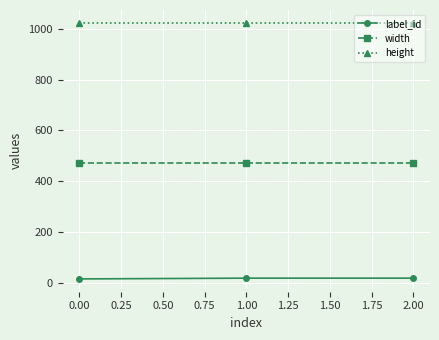

Does the chart display data point markers on the line(s)?

Yes